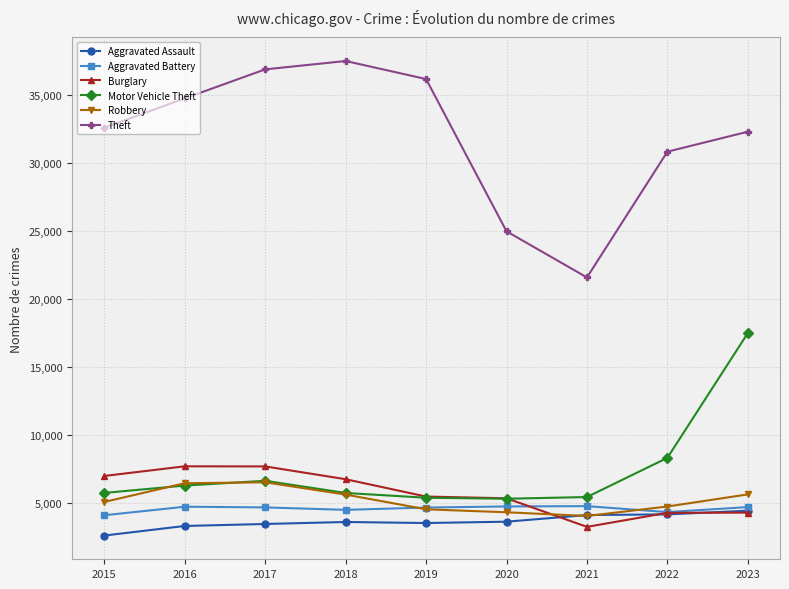

What is the greatest value displayed?

37466